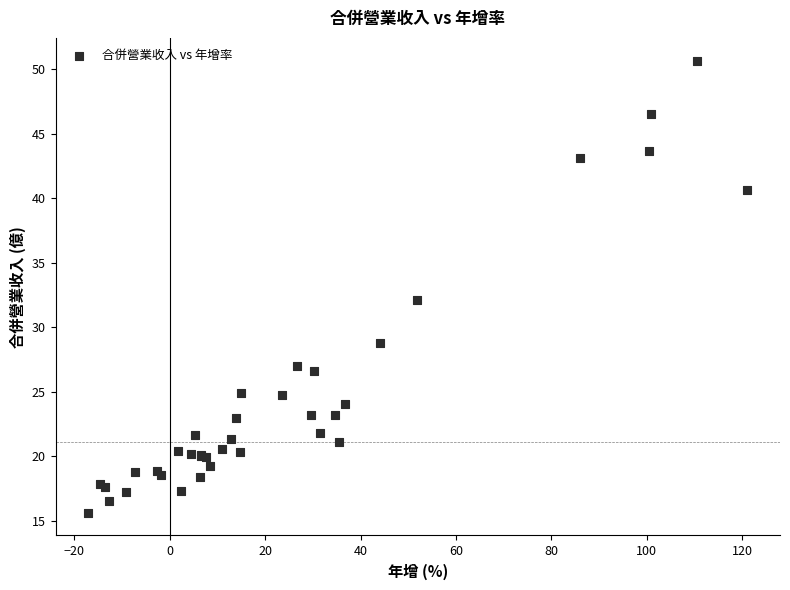

What Y value in the scatter plot is closest to 33?

32.1